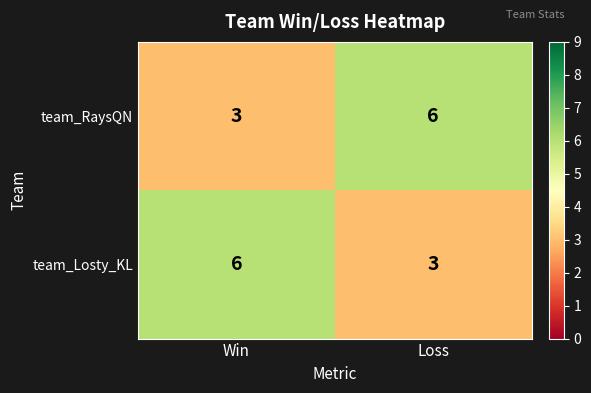

Reading left to right, list all the values displayed in this chart.

team_RaysQN: Win=3	Loss=6
team_Losty_KL: Win=6	Loss=3